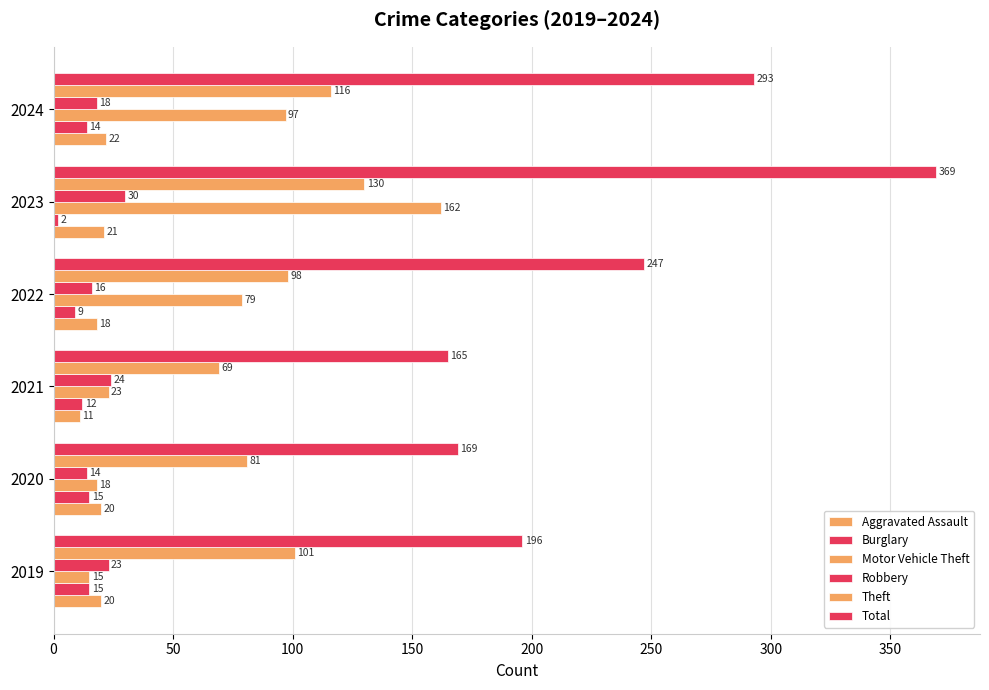

How many distinct data groups are displayed?

6